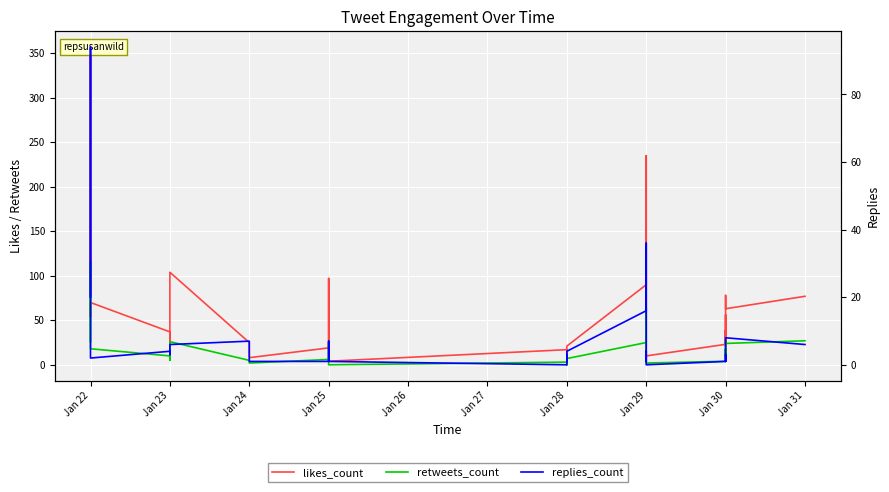

True or false: likes_count and retweets_count intersect in this chart.

False